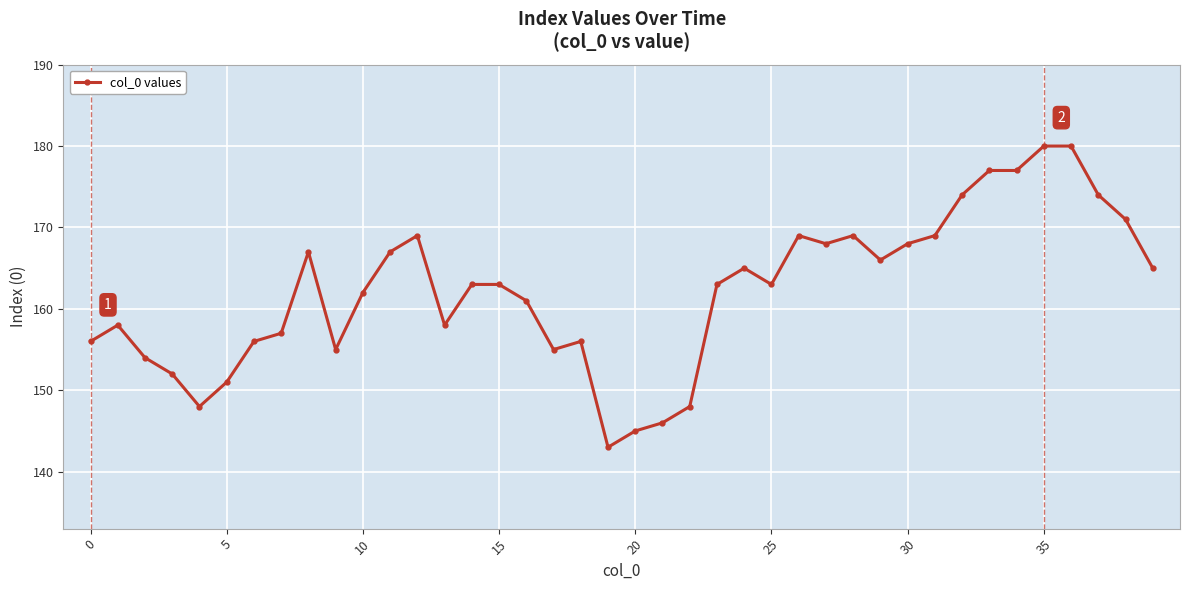

What is the difference between the maximum and minimum values?

37